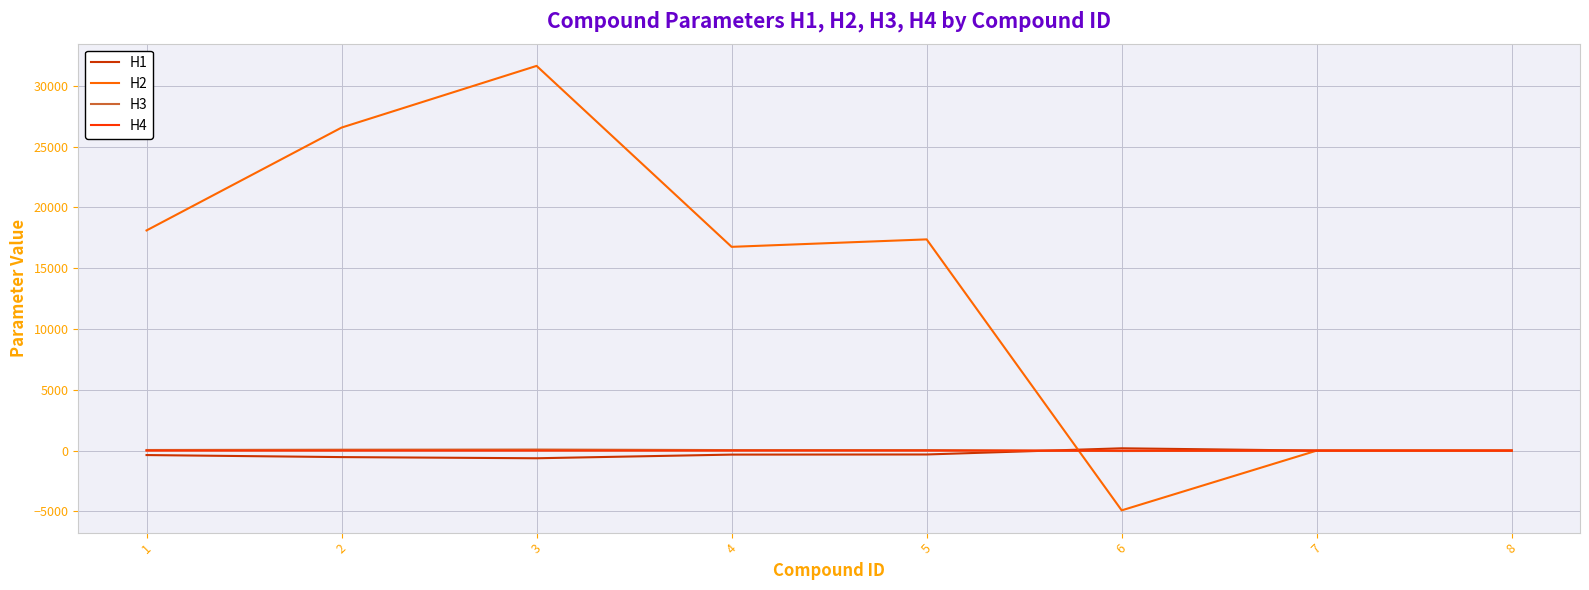

Which series has the widest spread of values?

H2